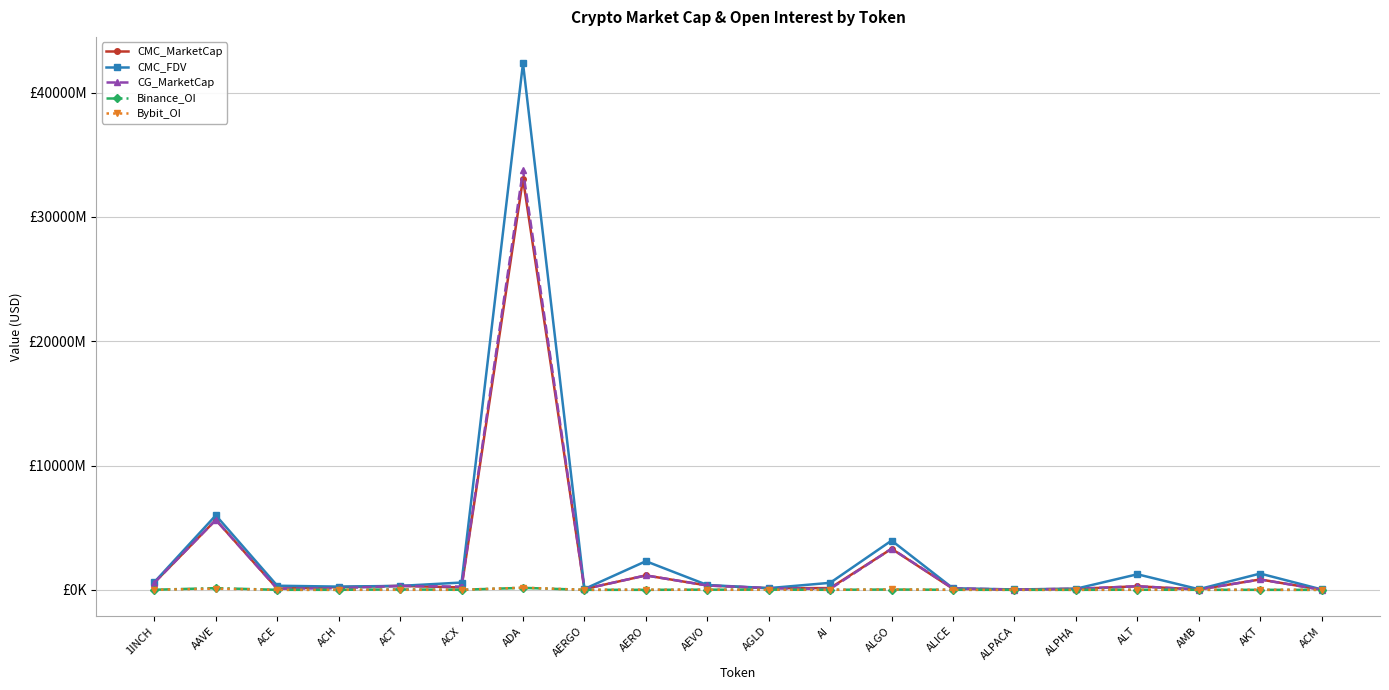

Does the chart have visible grid lines?

Yes